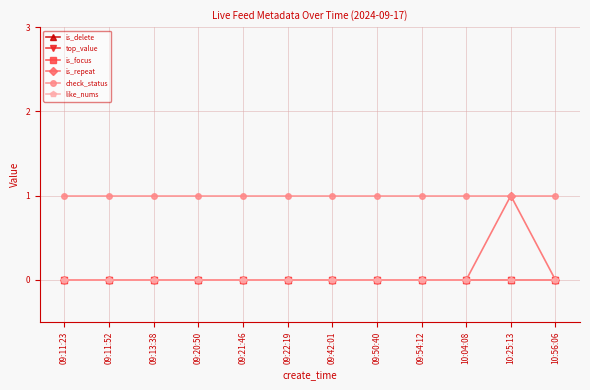

What is the sum of all is_repeat values?

1